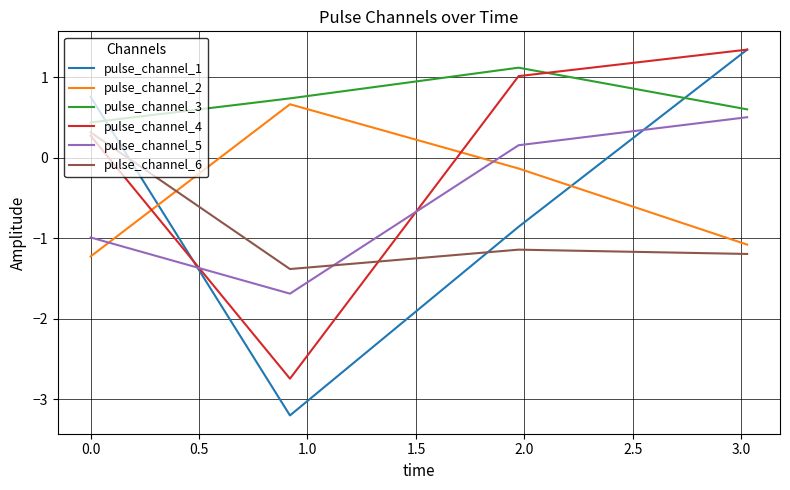

What is the maximum value shown in the chart?

1.3